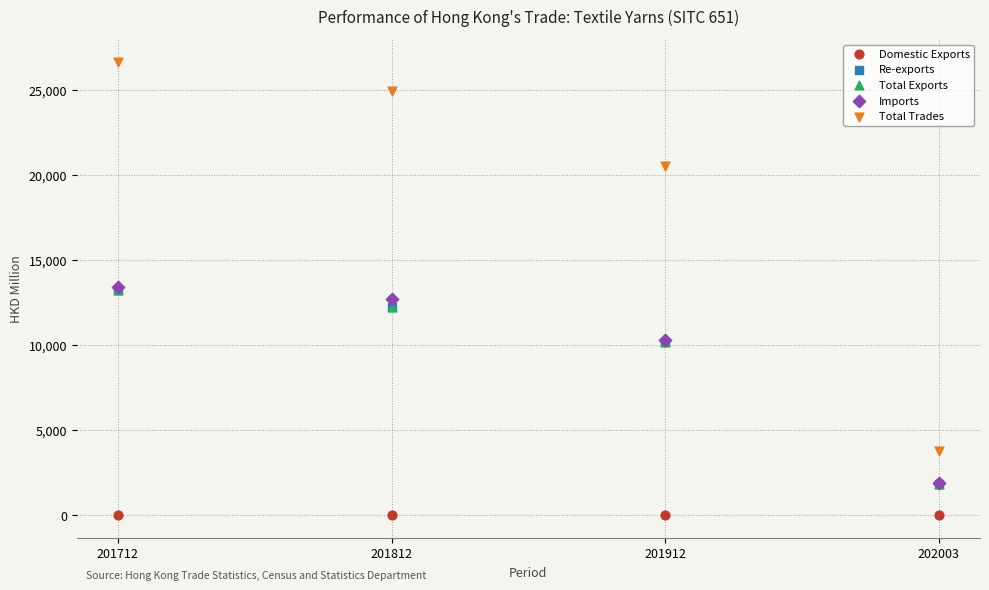

Which series has the widest spread of Y values?

Total Trades